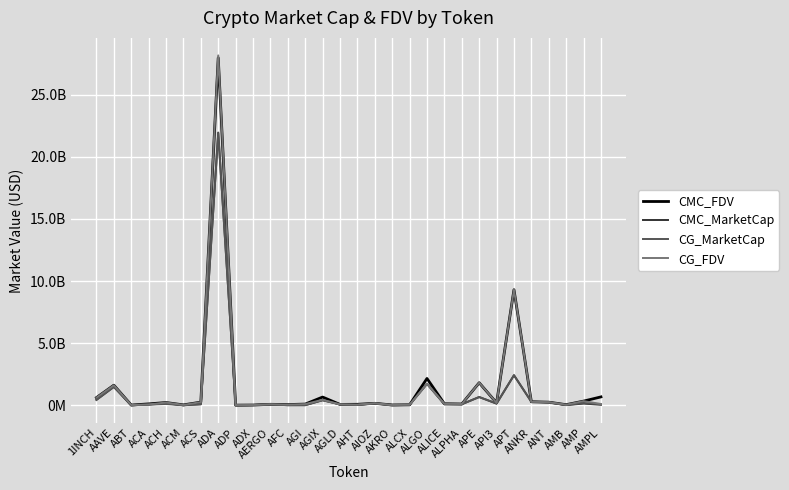

Between which two adjacent categories do CG_MarketCap and CG_FDV first intersect?

ALCX and ALGO